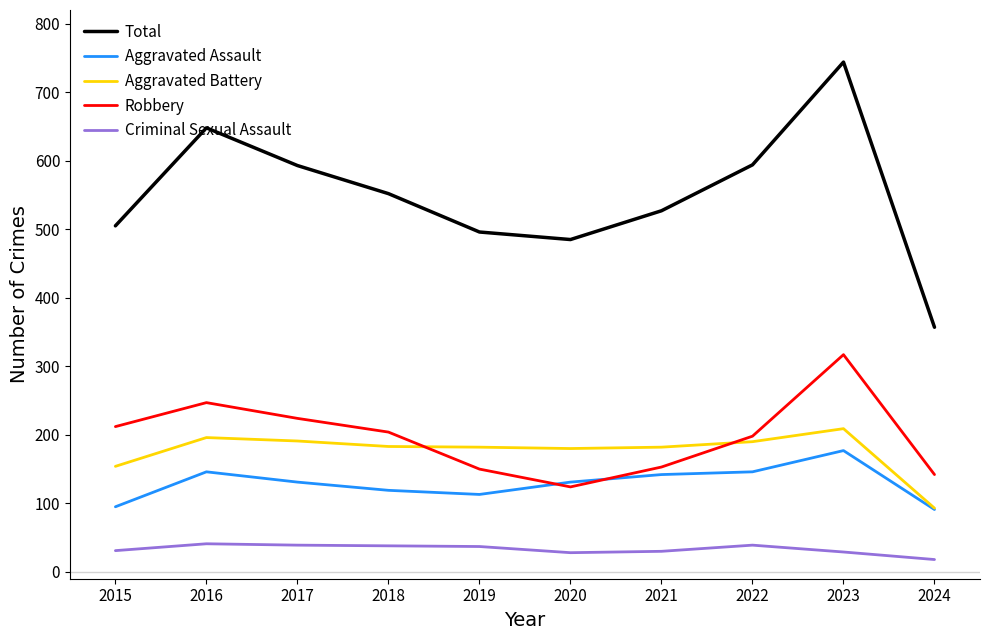

What is the sum of all Robbery values?

1971